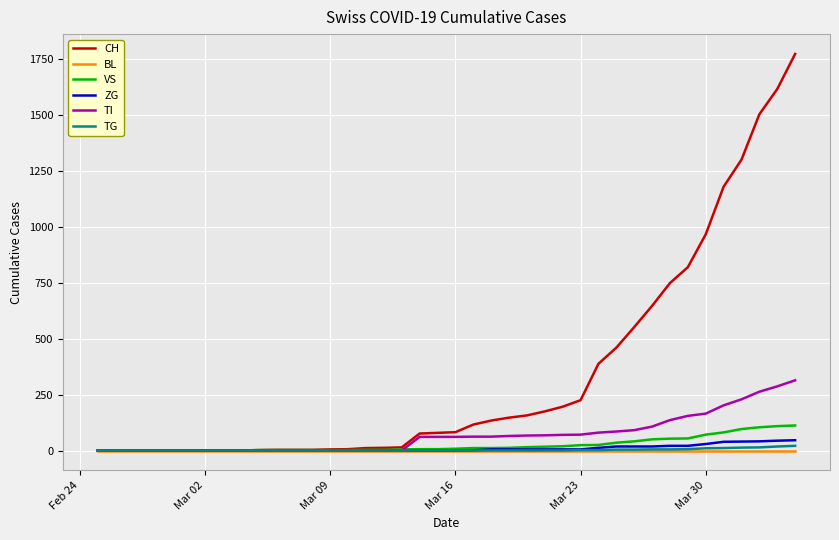

Which series has the largest range (max minus min)?

CH